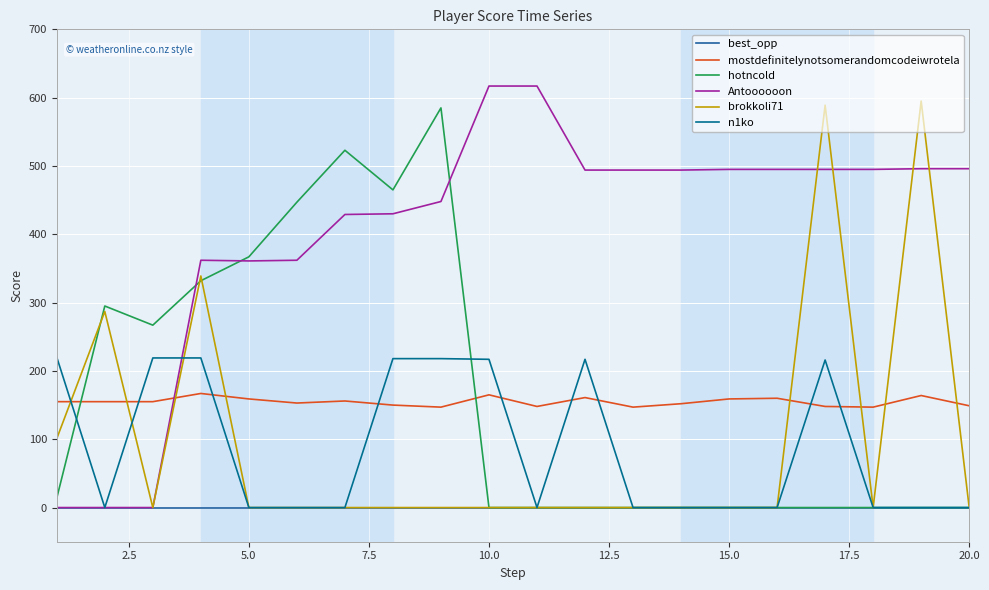

How many interior local peaks does the Antoooooon series have?

1